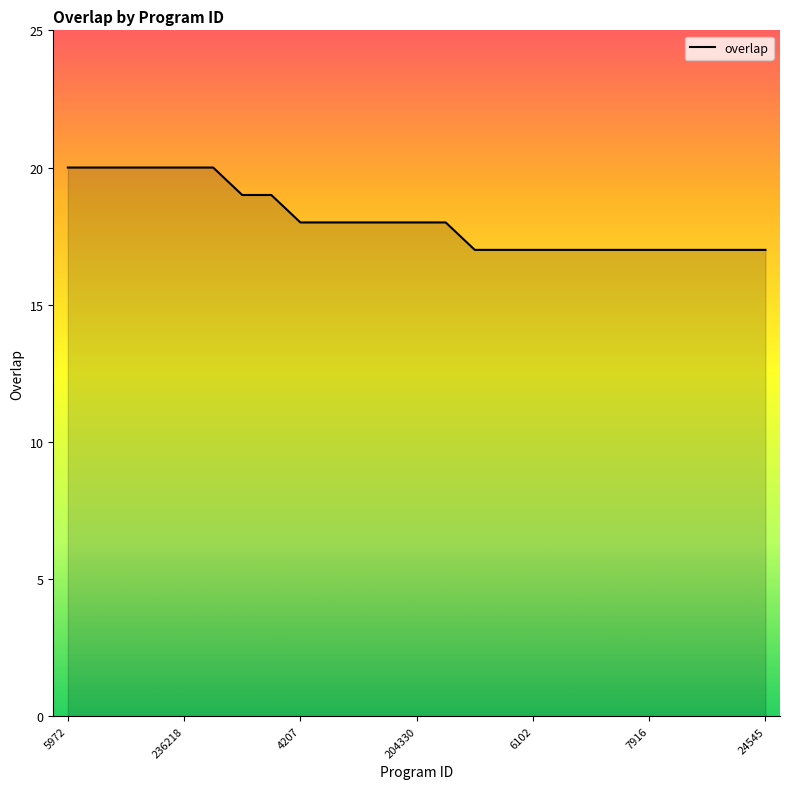

What is the difference between the second highest and second lowest values?

3